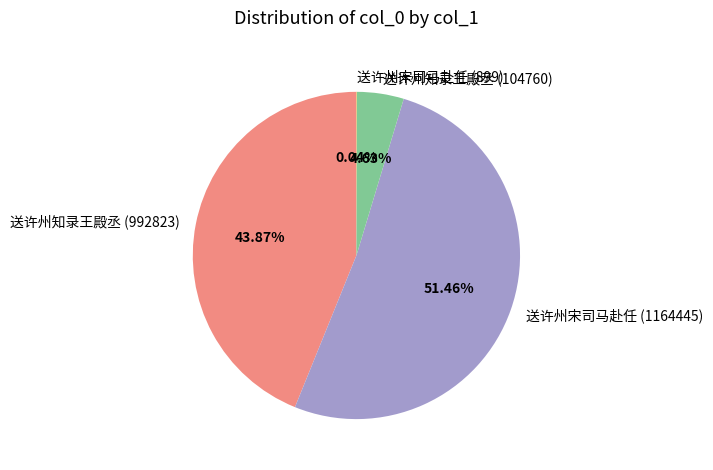

Is there any slice that represents more than half of the pie?

Yes